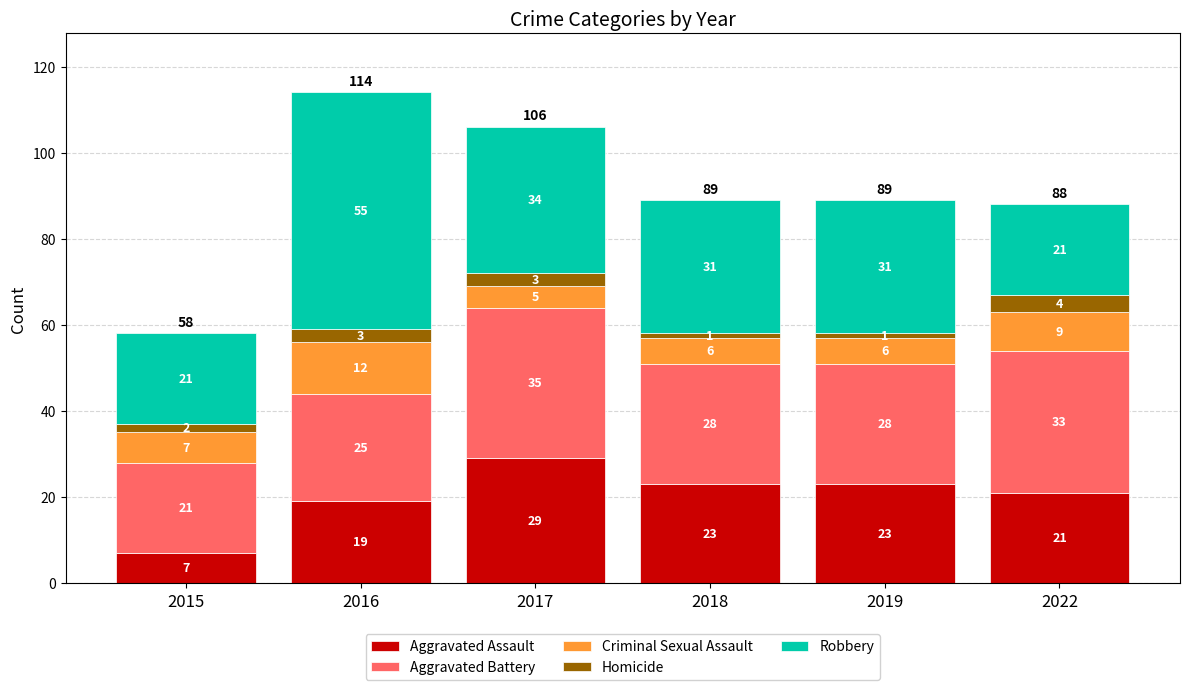

What are all the series names shown in the legend?

Aggravated Assault, Aggravated Battery, Criminal Sexual Assault, Homicide, Robbery